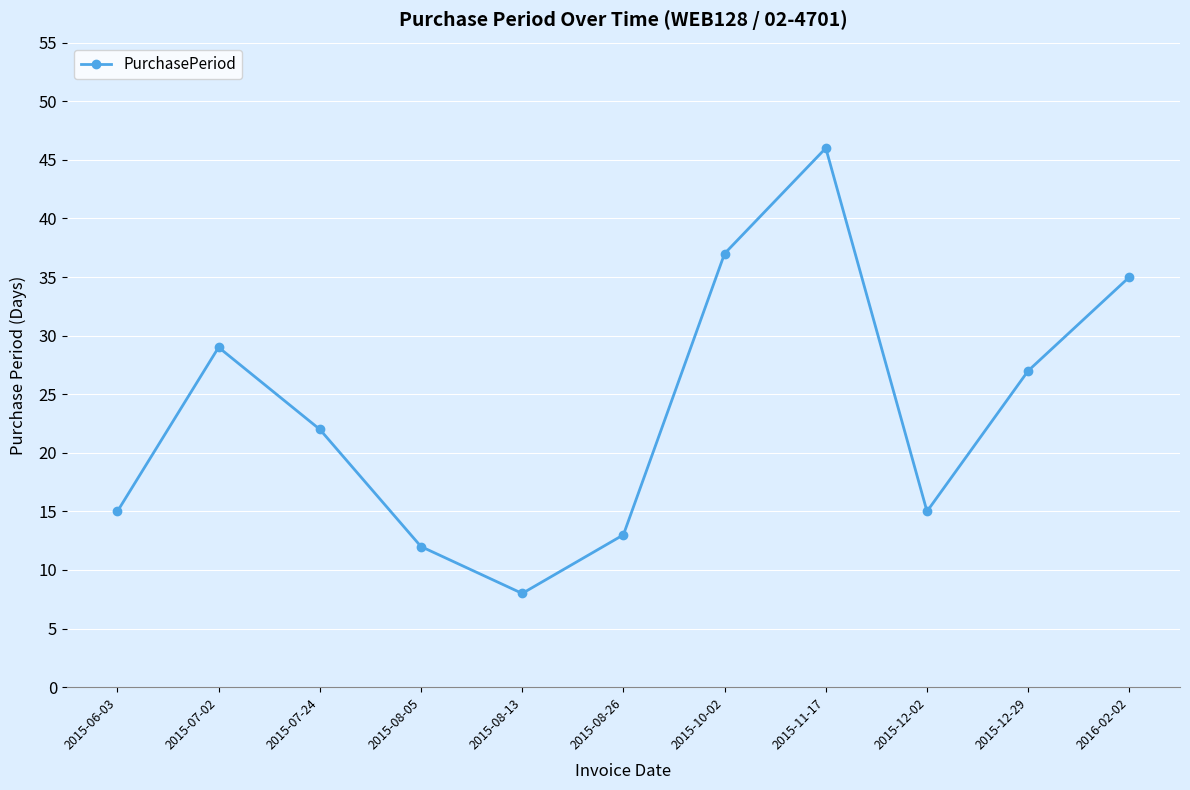

Which has a higher value, 2015-06-03 or 2015-08-26?

2015-06-03